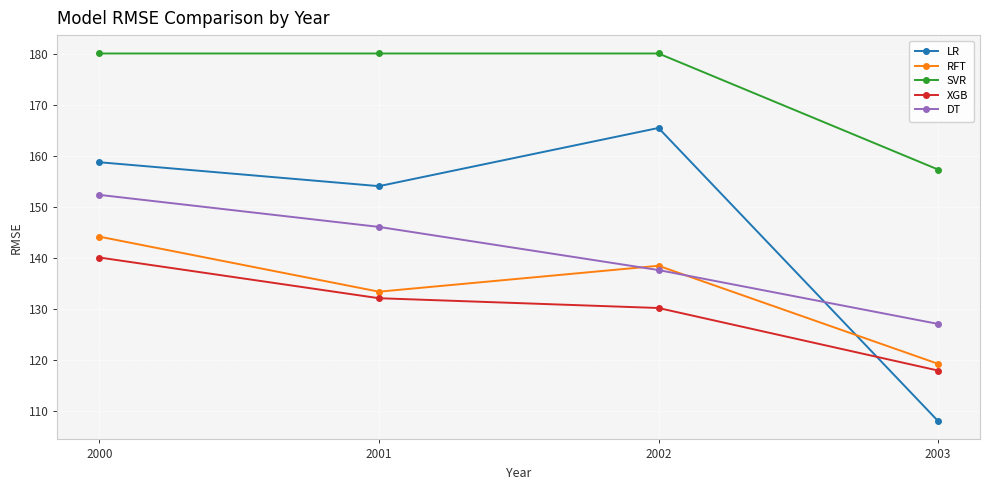

What is the difference between the second highest and second lowest values in the DT series?

8.5